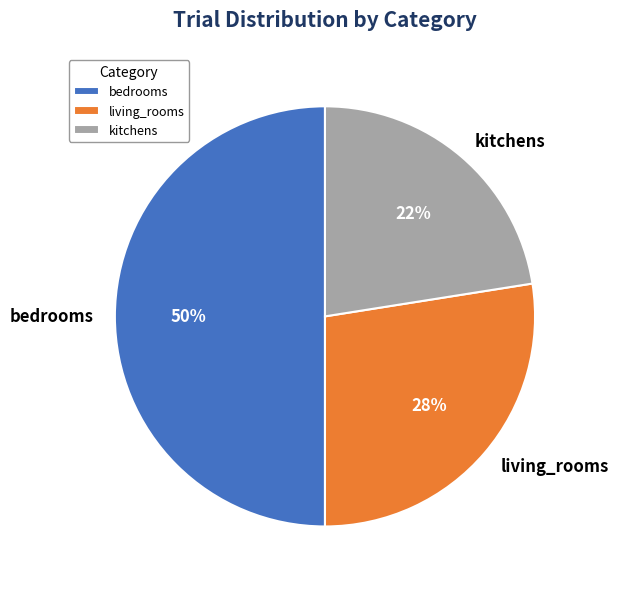

To the nearest percent, what is the difference between the living_rooms and bedrooms slice percentages?

22%